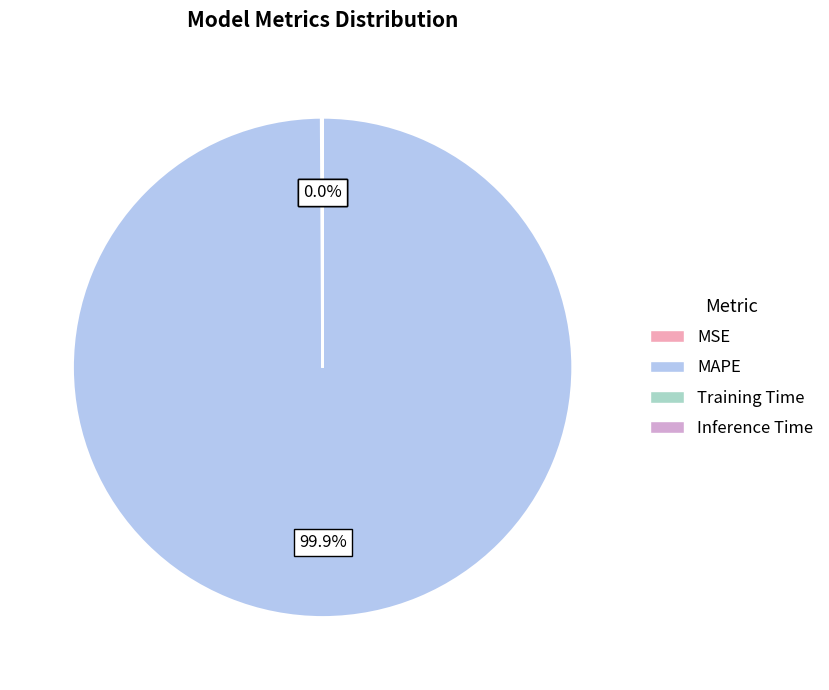

Which slice represents more than half of the pie?

MAPE